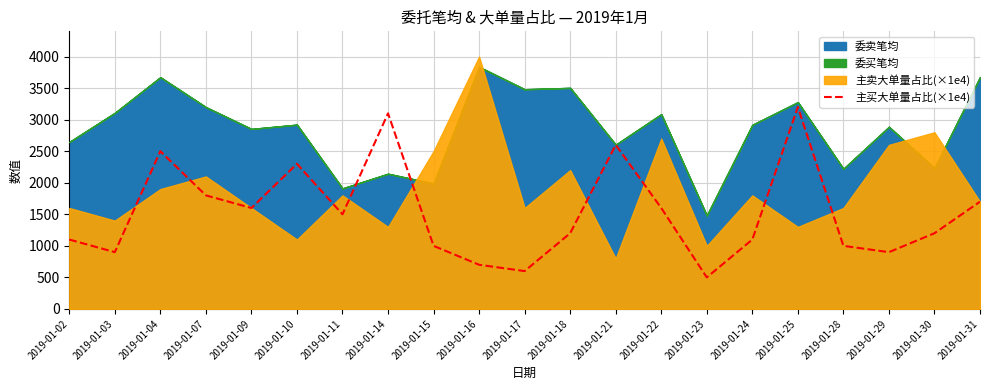

What is the sum of all values?

32100.0